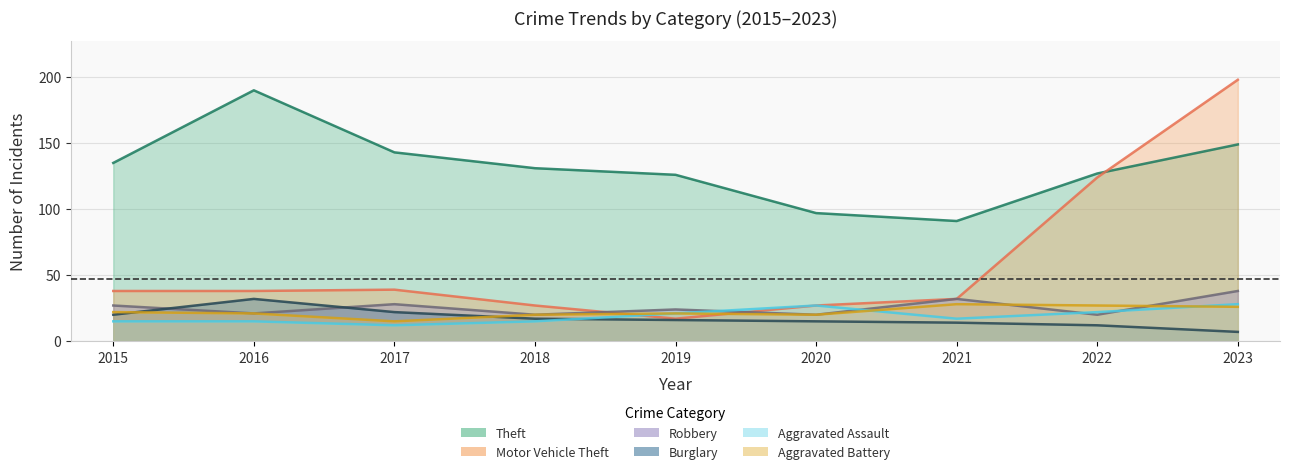

What is the value of the Aggravated Battery point at the 9th from the left?

26